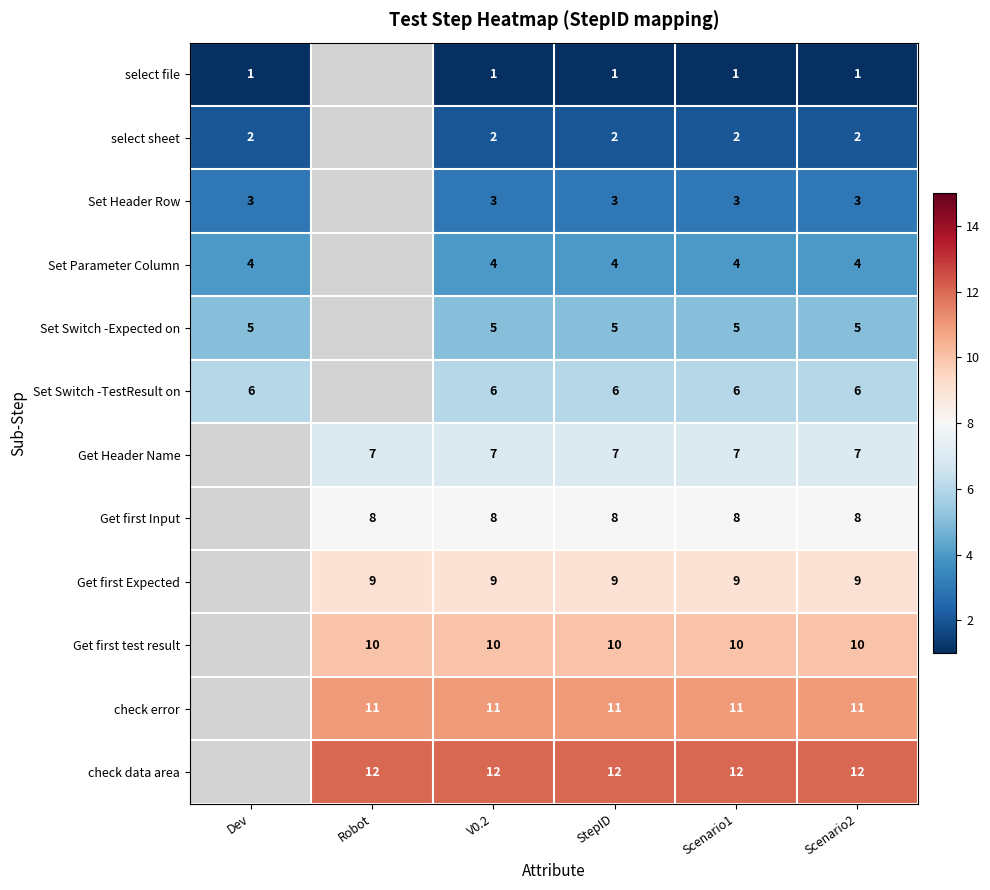

What is the spread (max minus min) of values at Scenario2?

11